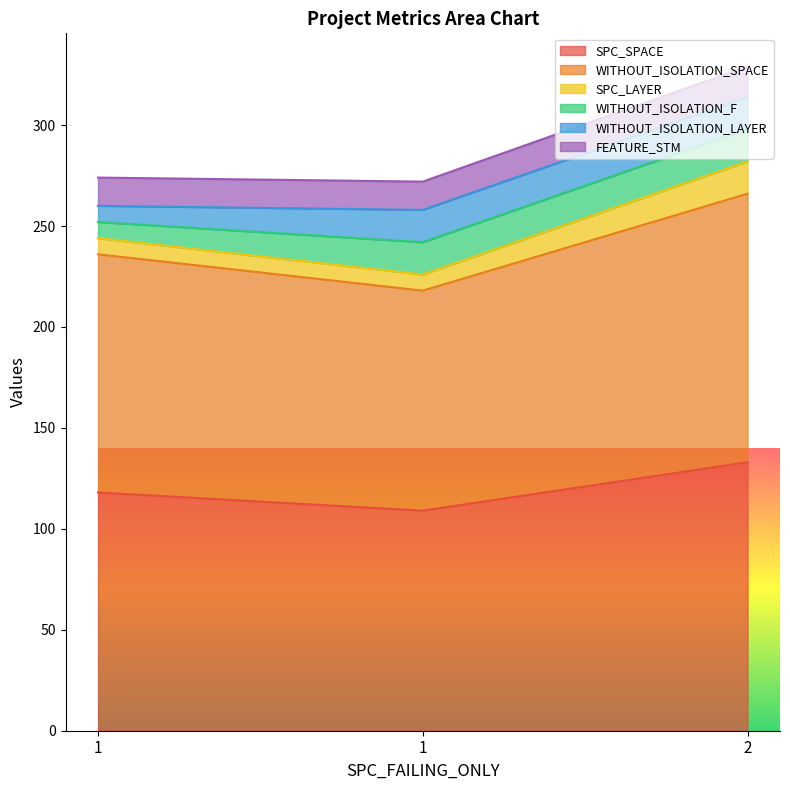

What is the value of the SPC_SPACE point at the 1st from the left?

118